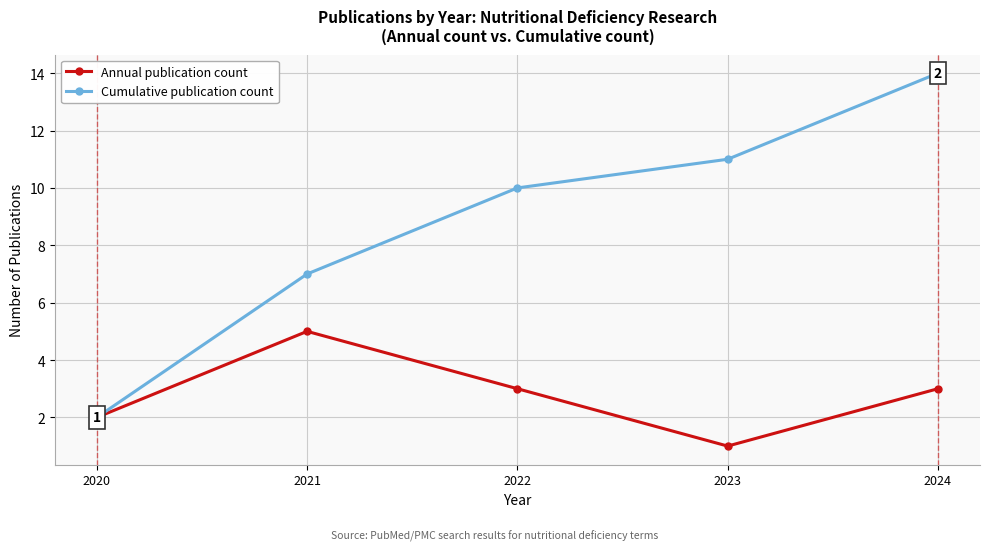

Count the number of categories in the chart.

5